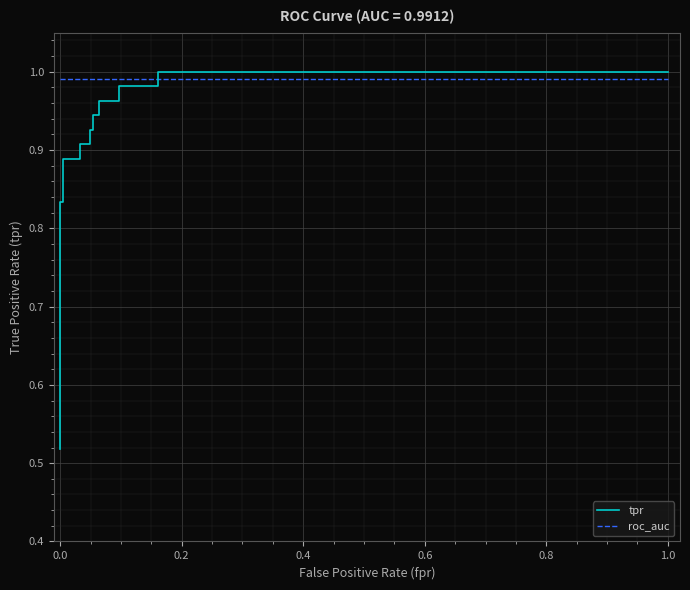

Reading left to right, extract all data points from this chart.

tpr: 0.5	0.6	0.8	0.8	0.9	0.9	0.9	0.9	0.9	0.9	0.9	0.9	1.0	1.0	1.0	1.0	1.0	1.0
roc_auc: 1.0	1.0	1.0	1.0	1.0	1.0	1.0	1.0	1.0	1.0	1.0	1.0	1.0	1.0	1.0	1.0	1.0	1.0